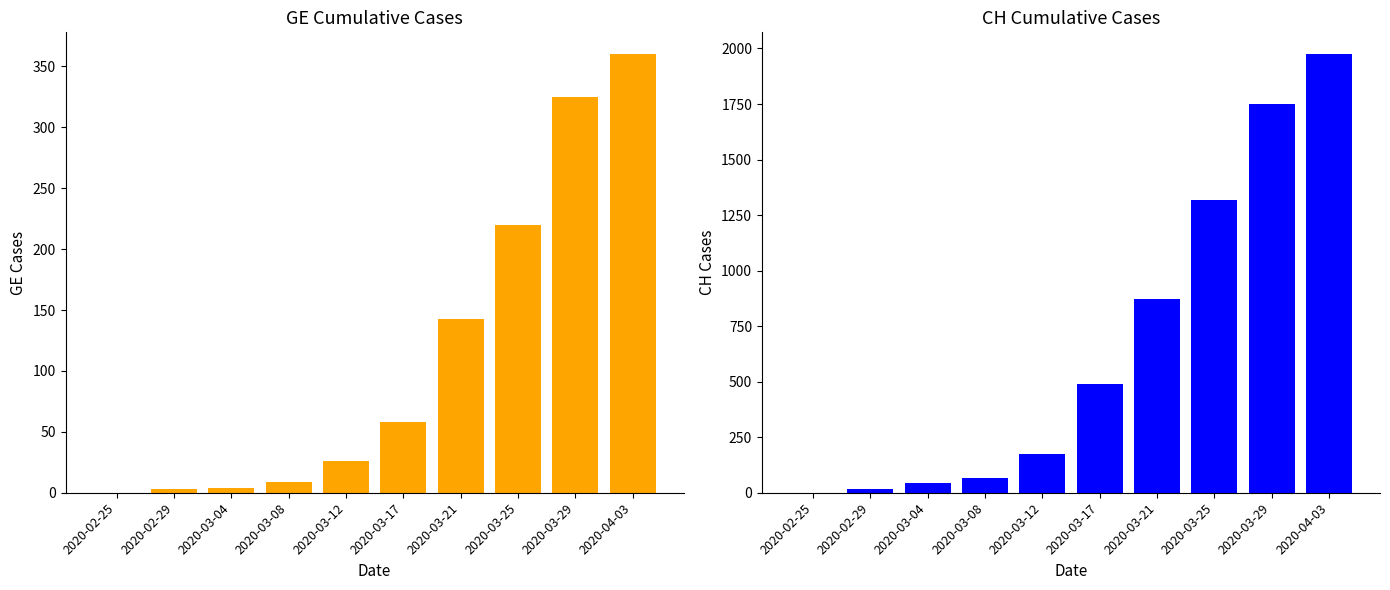

List the series in order of their overall mean, lowest first.

GE, CH